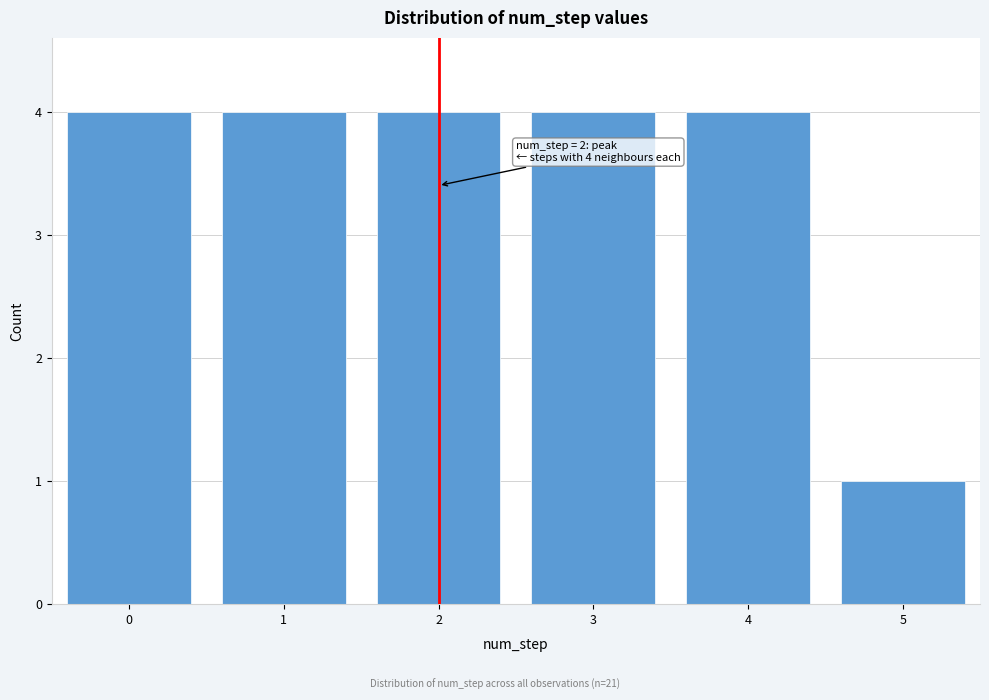

Reading left to right, list all the values displayed in this chart.

0=4	1=4	2=4	3=4	4=4	5=1